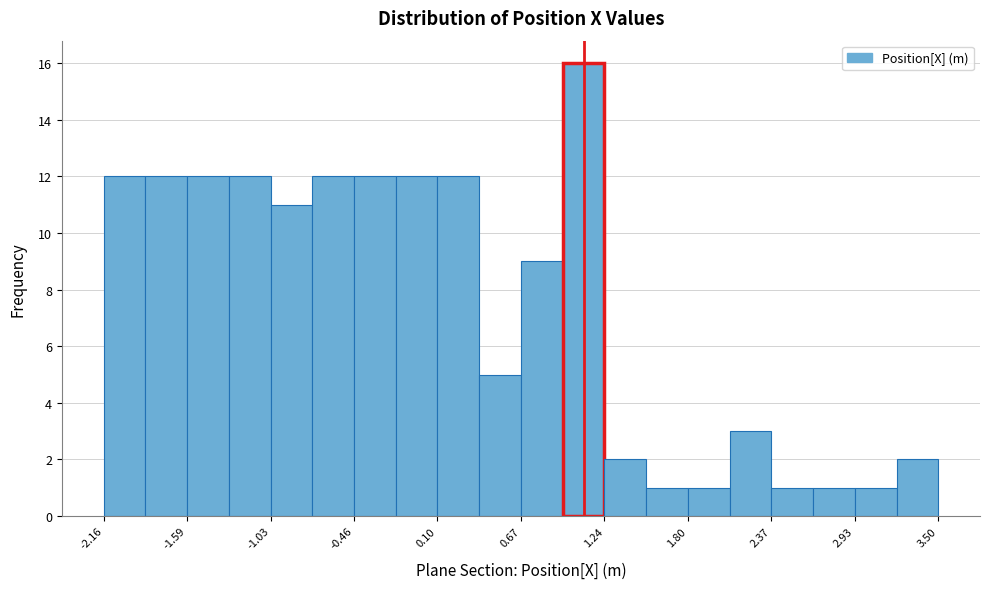

Read against the x-axis, roughly where is the centre of the tallest bar?

1.1